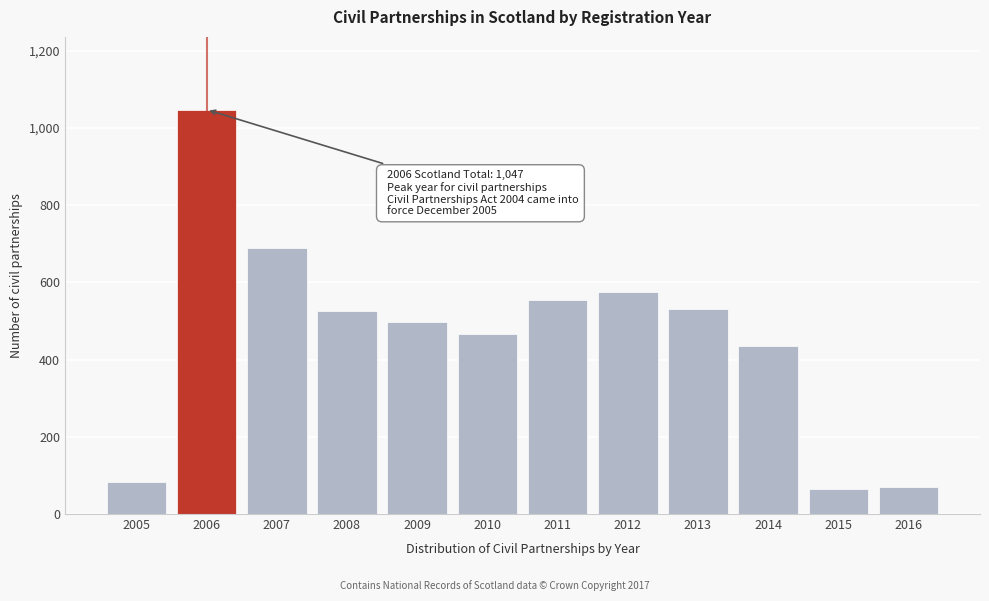

Reading right to left, list all the values displayed in this chart.

2016=70	2015=64	2014=436	2013=530	2012=574	2011=554	2010=465	2009=498	2008=525	2007=688	2006=1047	2005=84